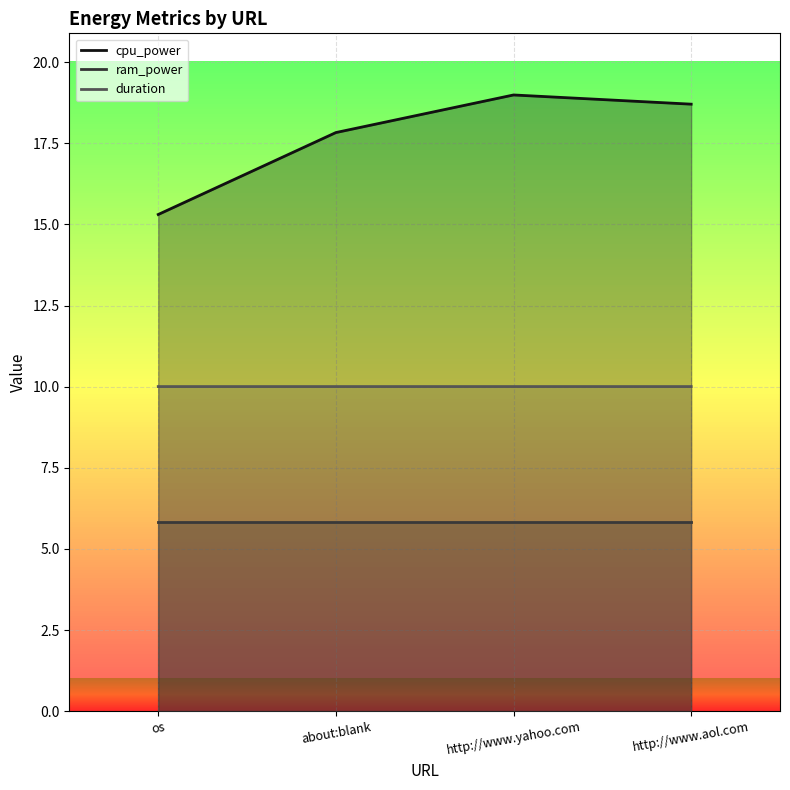

True or false: duration and cpu_power intersect in this chart.

False